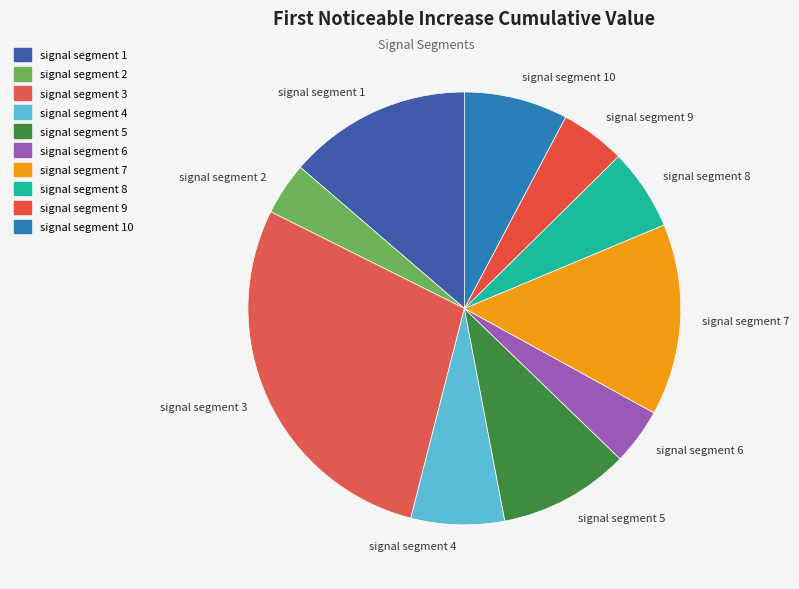

Do signal segment 3 and signal segment 7 together represent more than half of the pie?

No